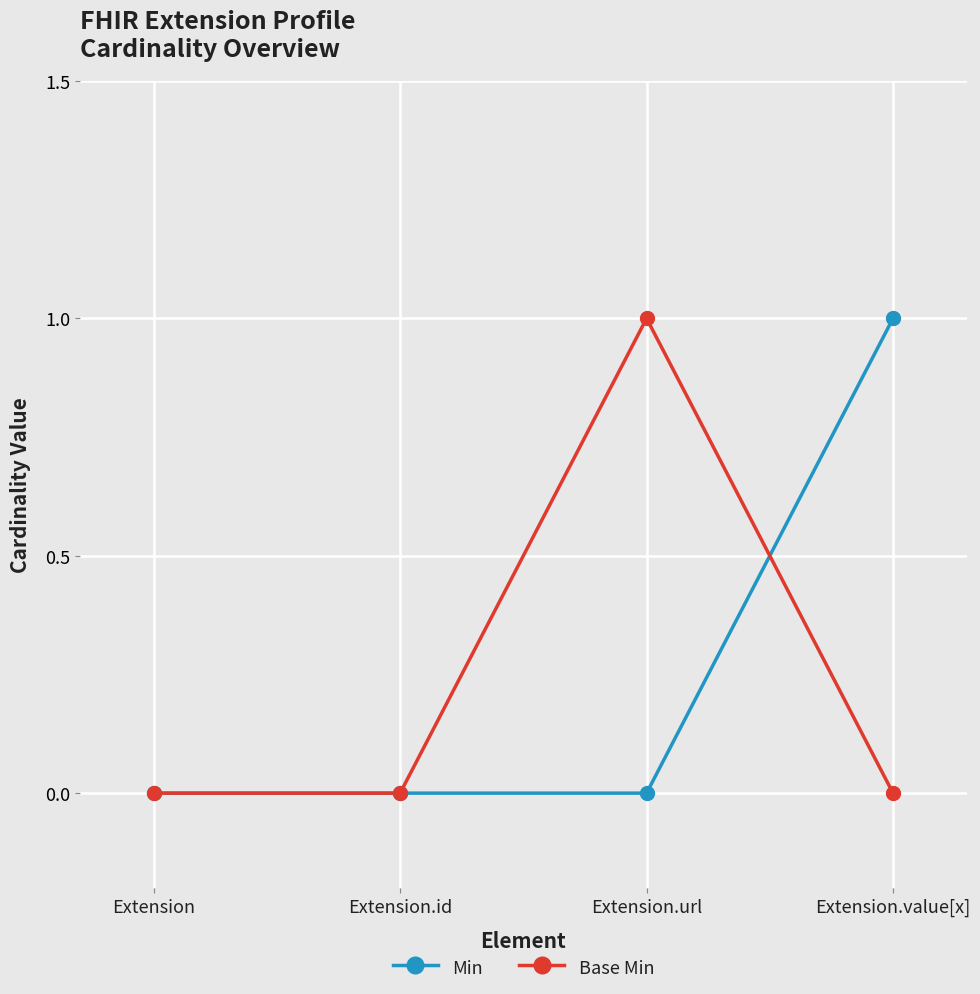

True or false: Min has a value of 0 at Extension.id.

True